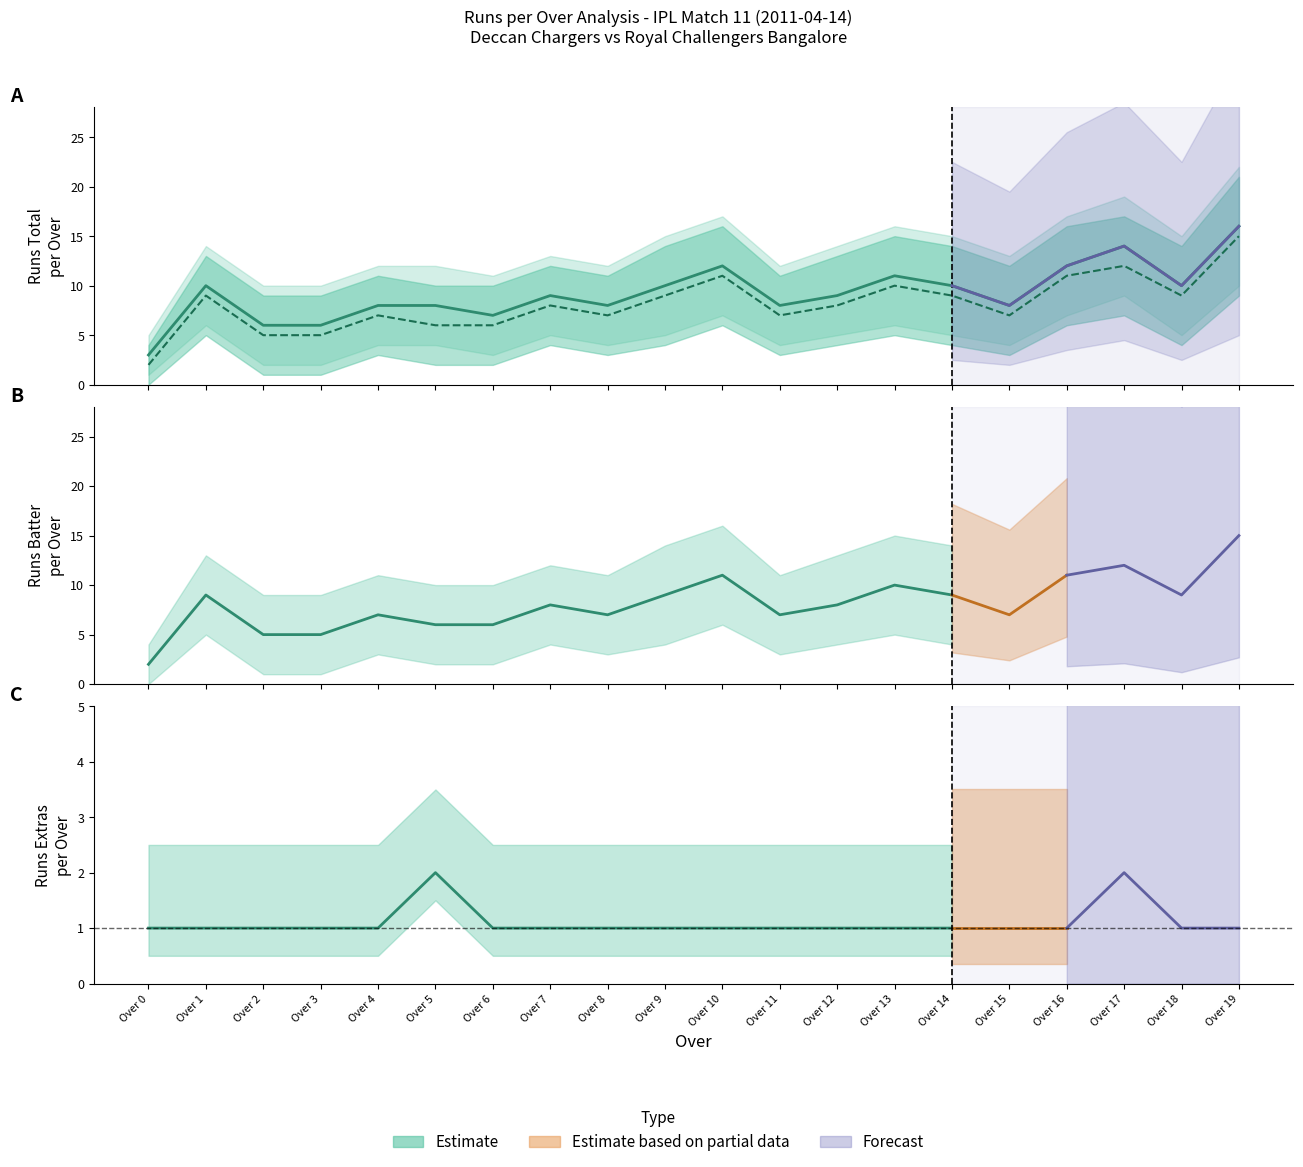

Which series has the largest range (max minus min)?

runs_total